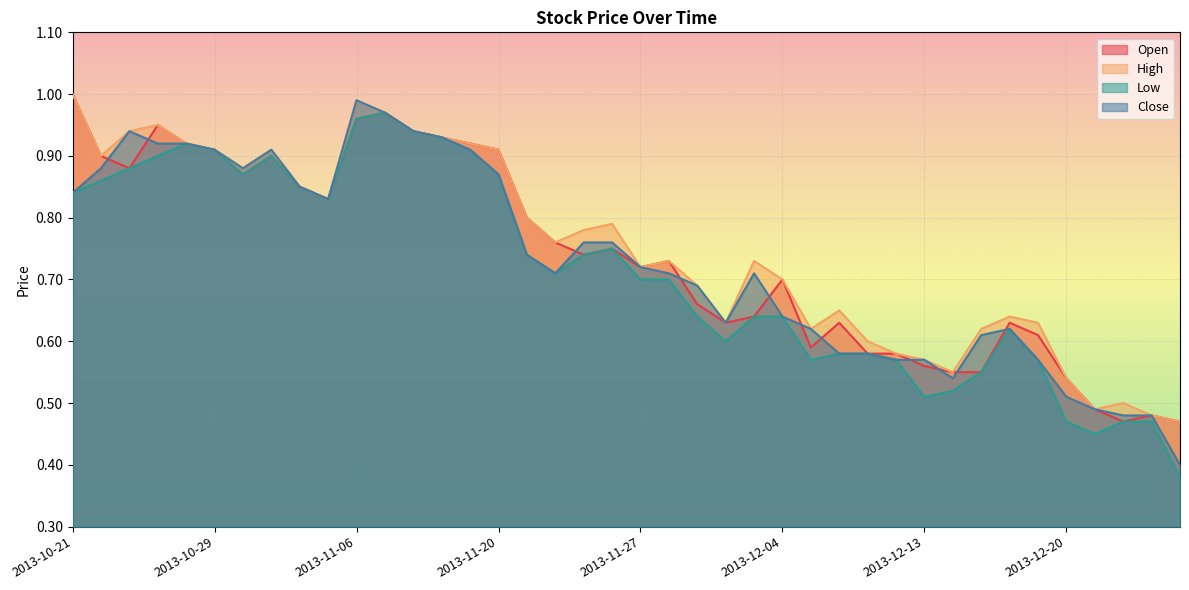

The Open series shows 0.5 at 2013-12-24. True or false?

True